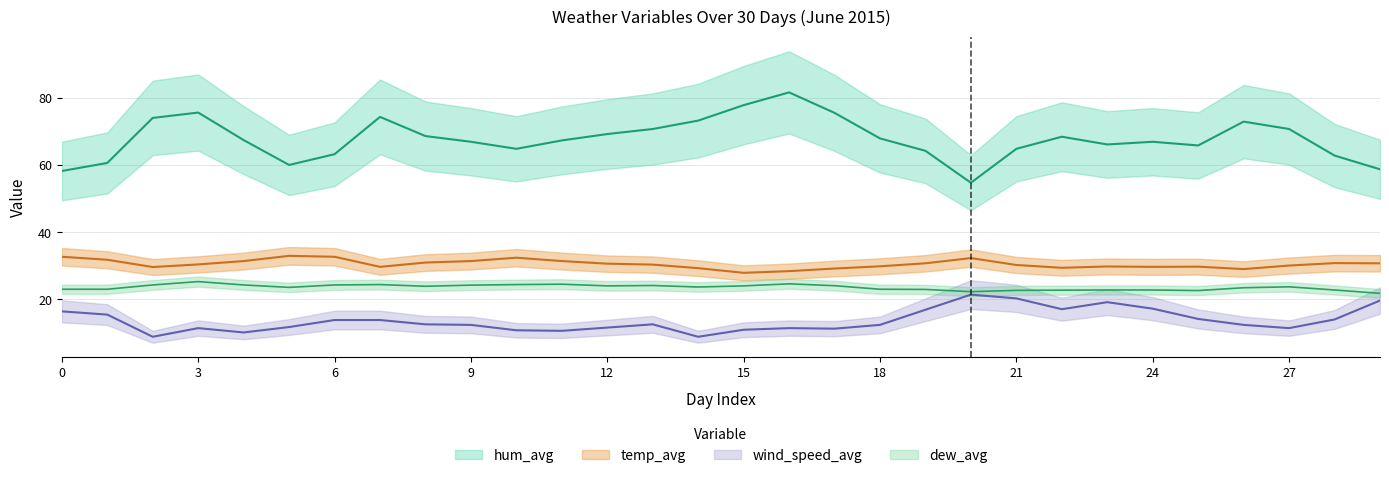

Does the chart display data point markers on the line(s)?

No